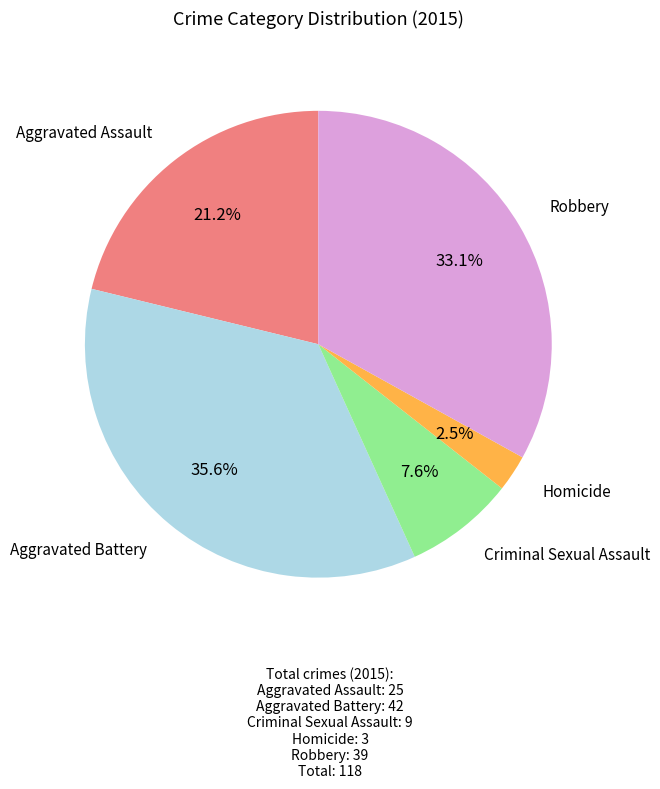

Does any single category account for the majority?

No